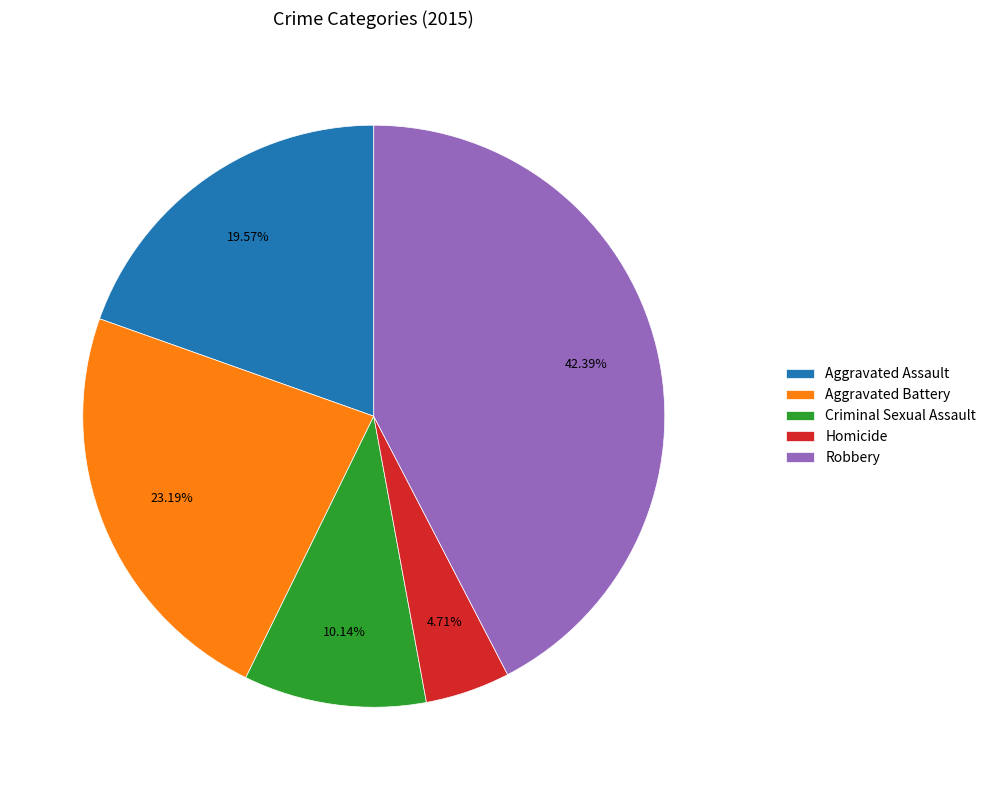

Combined, do Criminal Sexual Assault and Aggravated Assault account for over 50%?

No